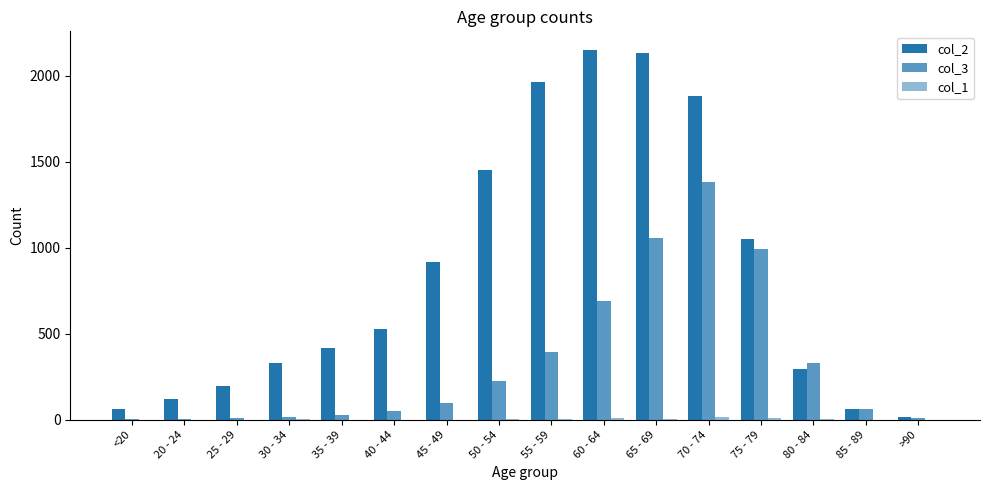

Read the col_3 value at 55 - 59, to the nearest 100.

400